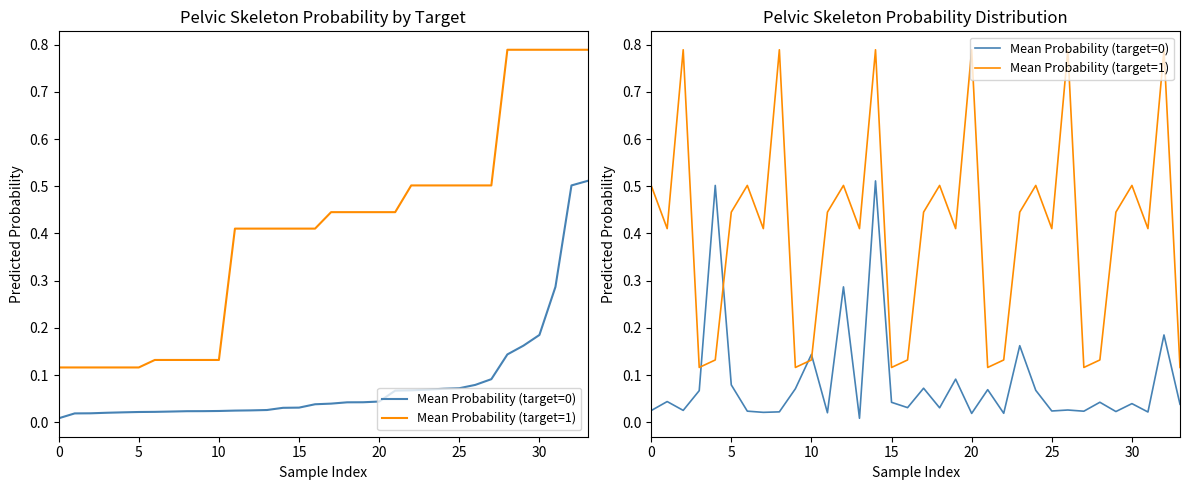

Which series ends up on top after the final intersection of Mean Probability (target=0) and Mean Probability (target=1)?

Mean Probability (target=1)